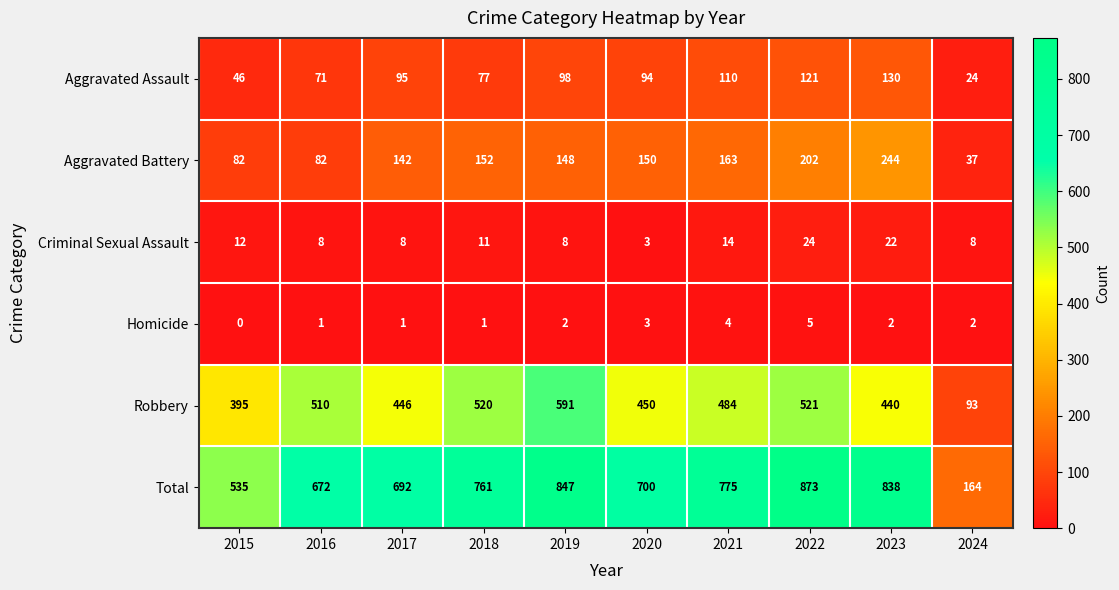

Which series changed the most between 2020 and 2021?

Total